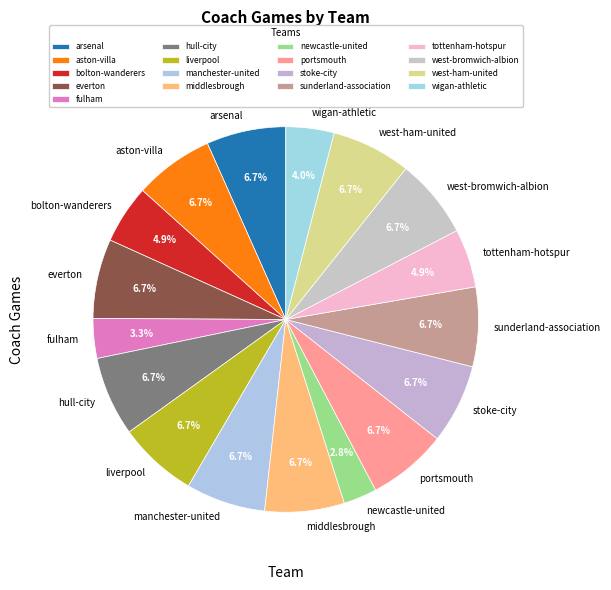

The sunderland-association slice represents 7% of the pie. True or false?

True